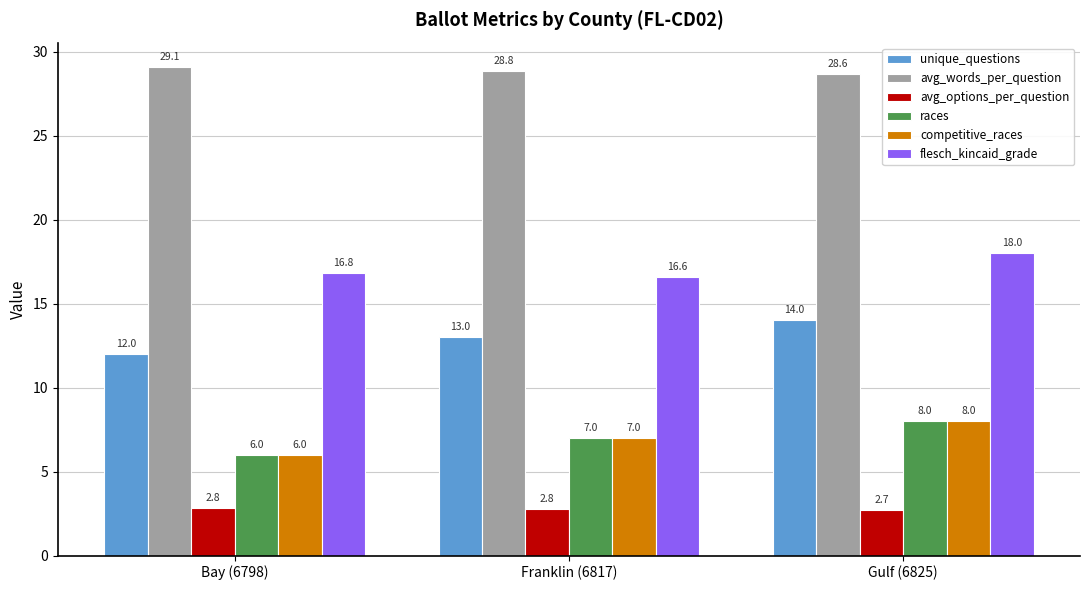

How many bars are there in each group?

6